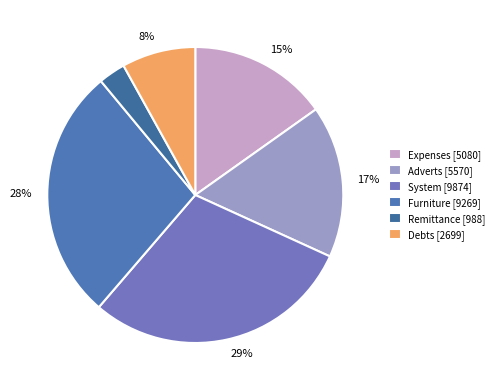

Is there any slice that represents more than half of the pie?

No